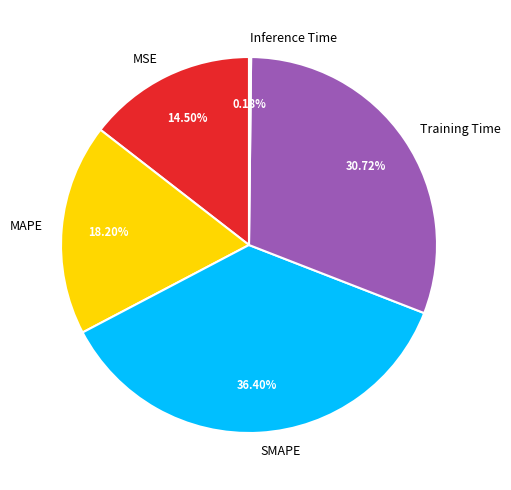

Does SMAPE account for over 50% of the chart?

No